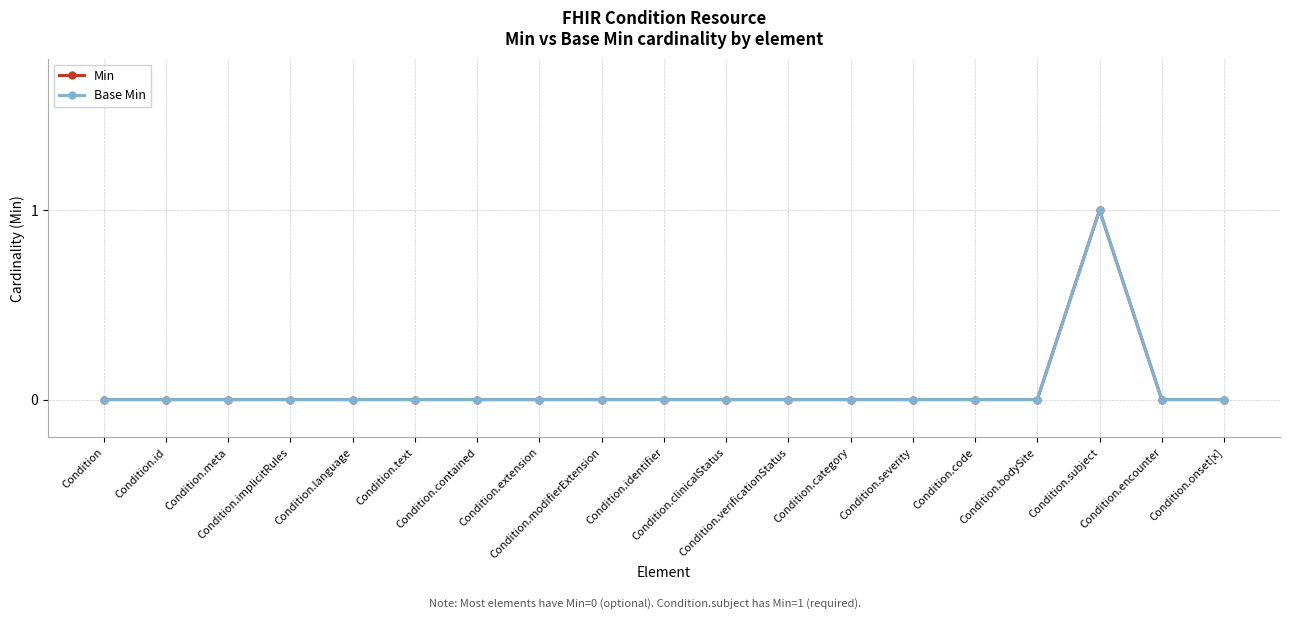

How many lines are shown in the chart?

2